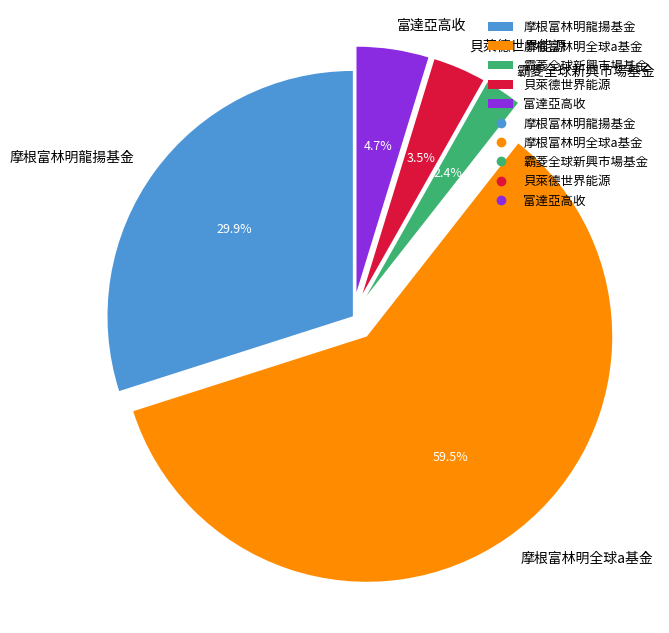

What is the total percentage of 摩根富林明全球a基金 and 霸菱全球新興市場基金?

61.9%